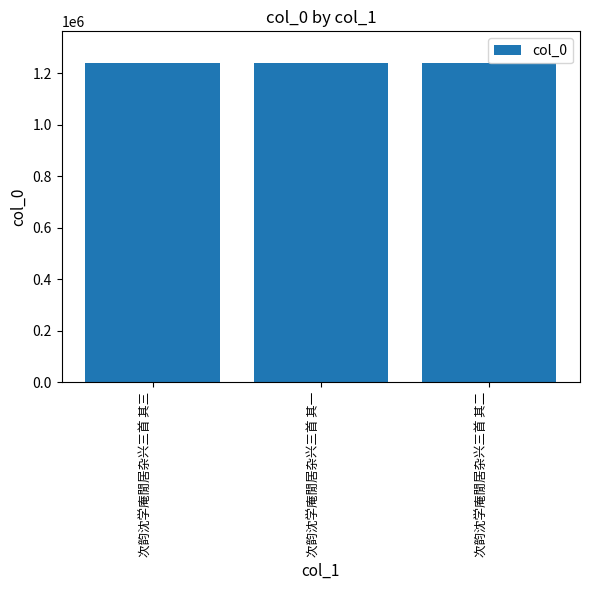

How many data points are less than 1239477?

1